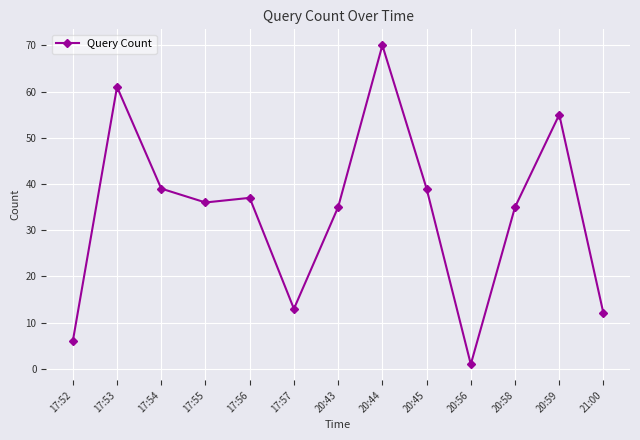

What is the difference between the values at 17:57 and 20:58?

22